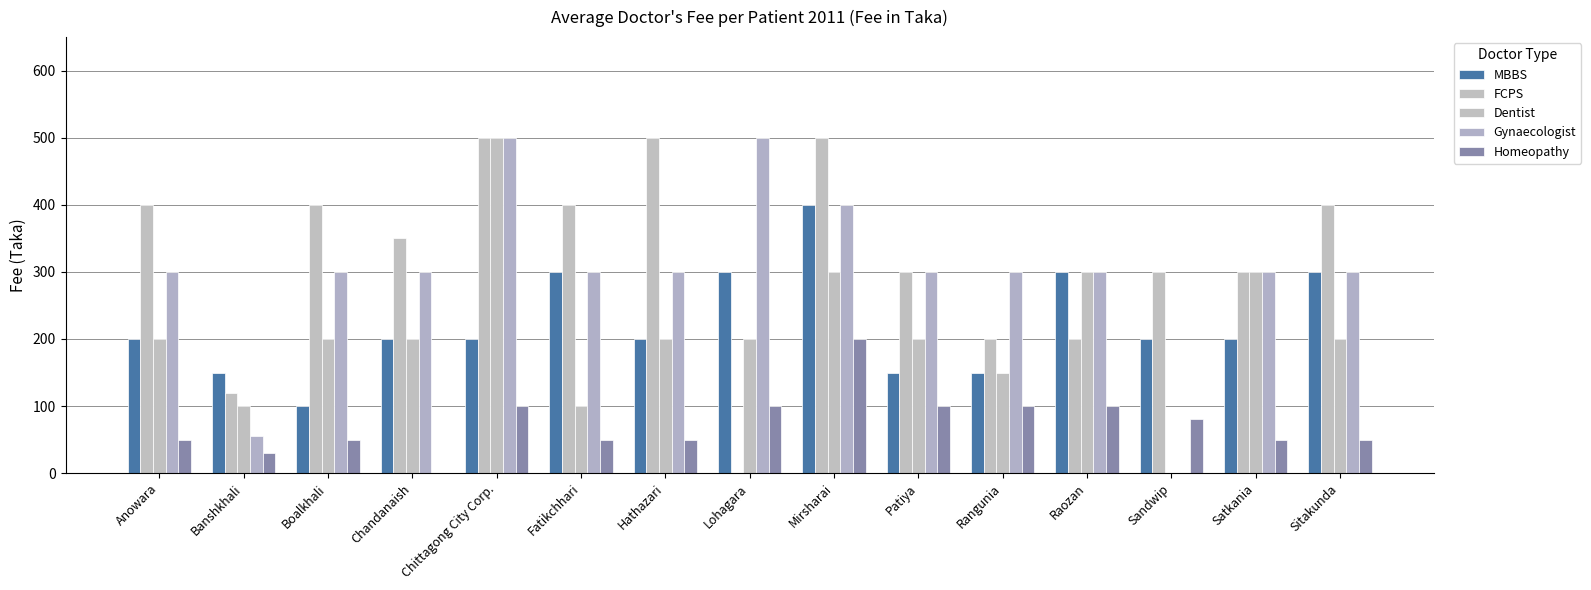

How many groups of bars are there?

15